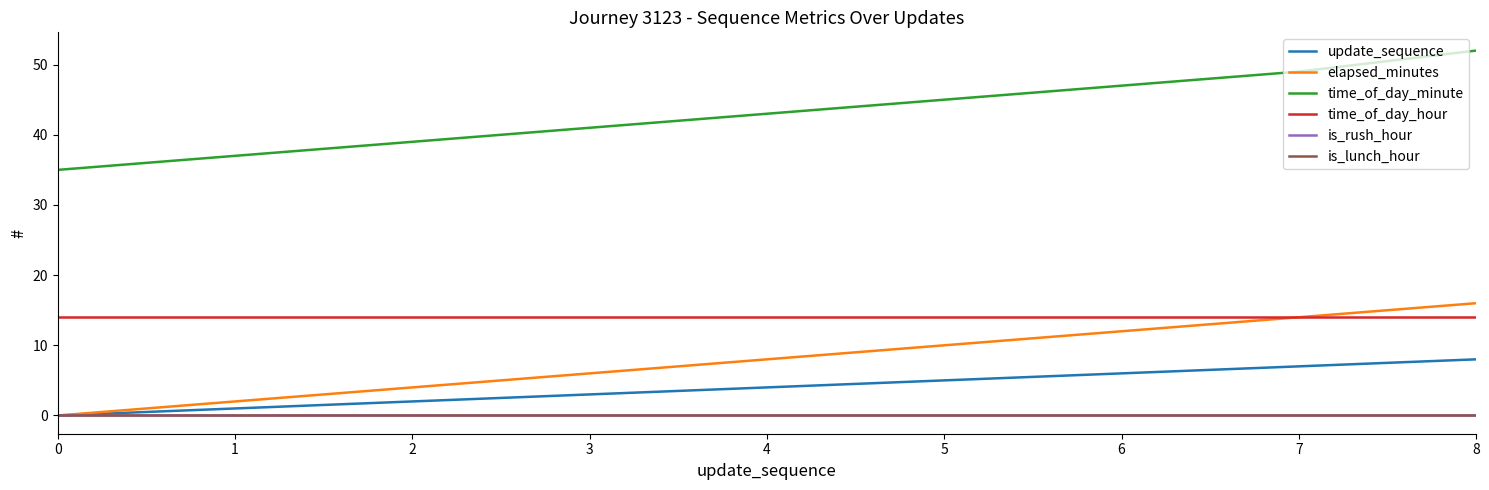

Reading right to left, extract all data points from this chart.

update_sequence: 8=8	7=7	6=6	5=5	4=4	3=3	2=2	1=1	0=0
elapsed_minutes: 8=16	7=14	6=12	5=10	4=8	3=6	2=4	1=2	0=0
time_of_day_minute: 8=52	7=49	6=47	5=45	4=43	3=41	2=39	1=37	0=35
time_of_day_hour: 8=14	7=14	6=14	5=14	4=14	3=14	2=14	1=14	0=14
is_rush_hour: 8=0	7=0	6=0	5=0	4=0	3=0	2=0	1=0	0=0
is_lunch_hour: 8=0	7=0	6=0	5=0	4=0	3=0	2=0	1=0	0=0